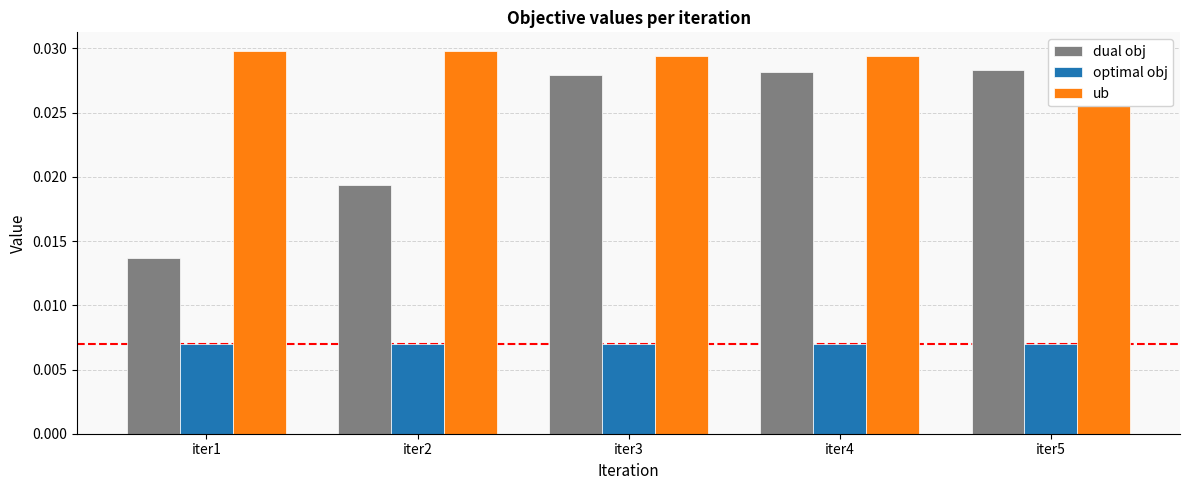

Which label corresponds to the smallest value in the chart?

iter1